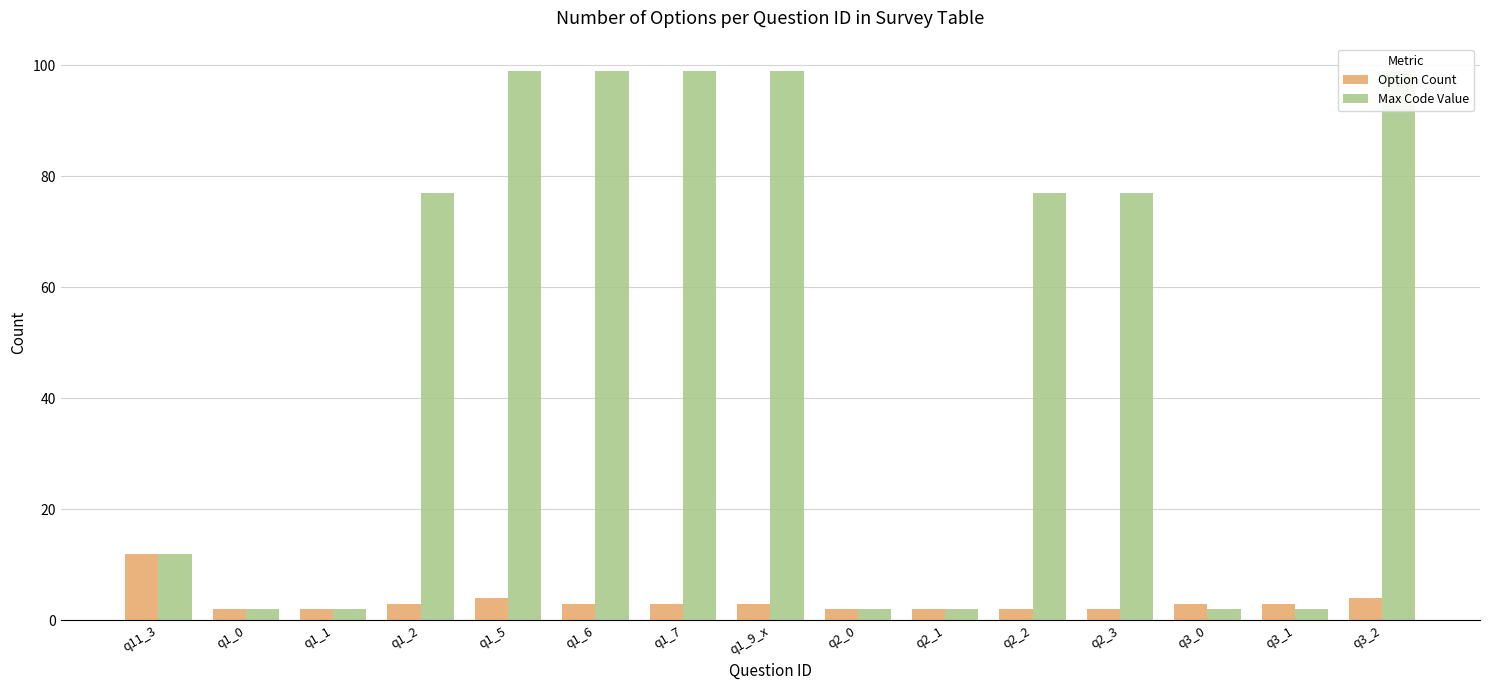

What is the lowest value of the Option Count series?

2